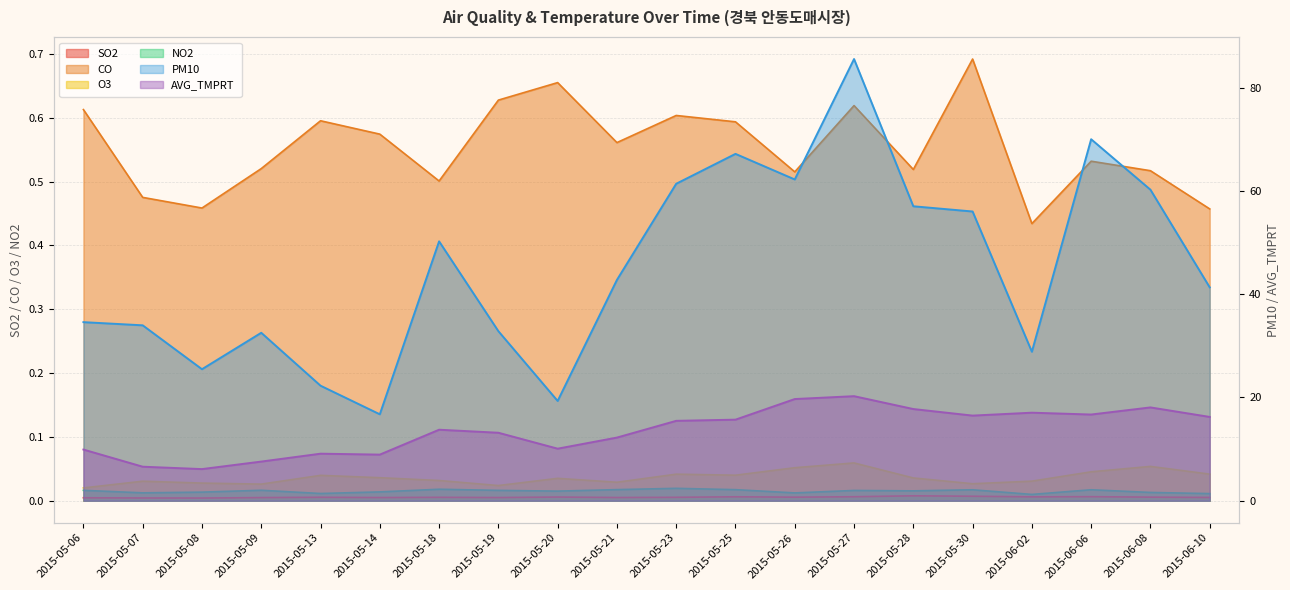

True or false: PM10 has a value of 22.6 at 2015-05-27.

False